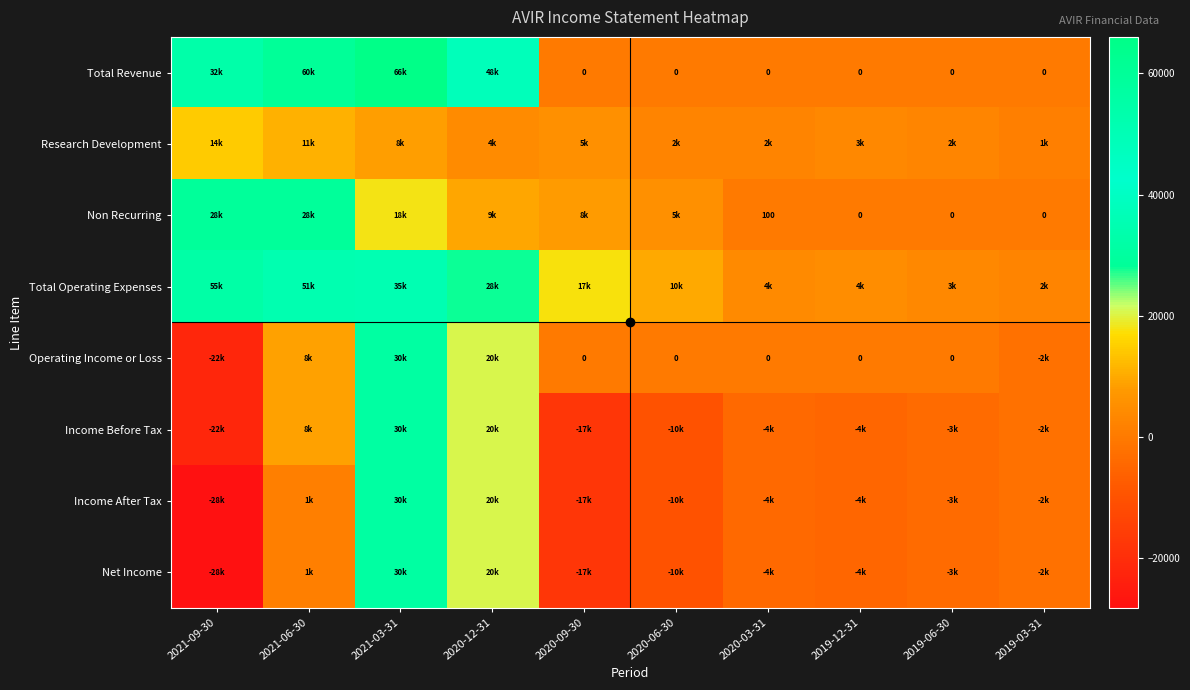

What is the difference between the maximum and minimum values in the Operating Income or Loss series?

52900